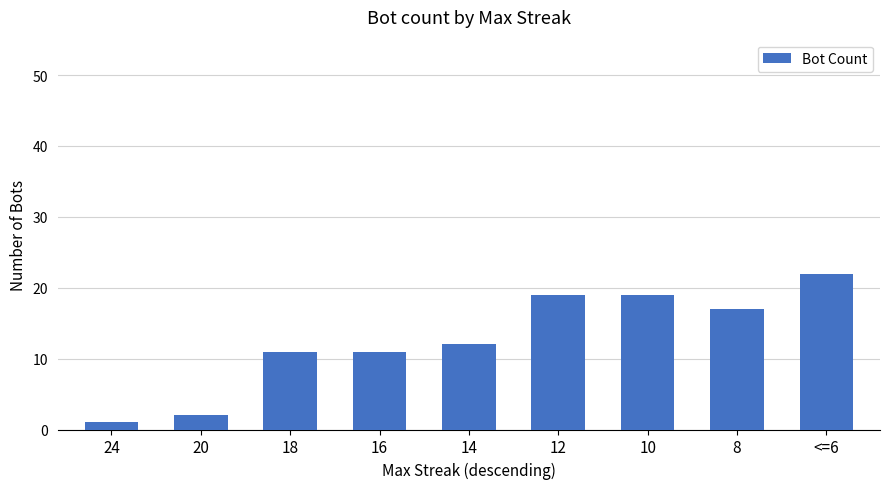

How many data points does each series have?

9